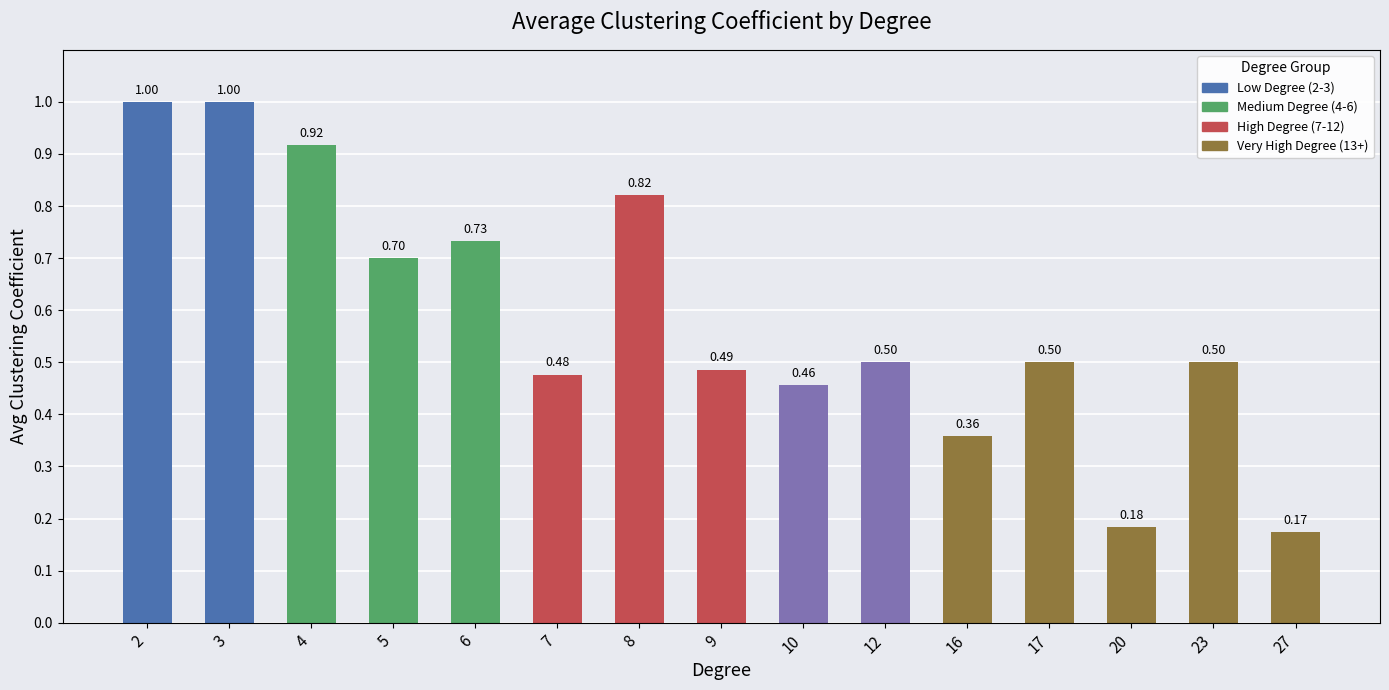

Between 8 and 3, which is larger?

3